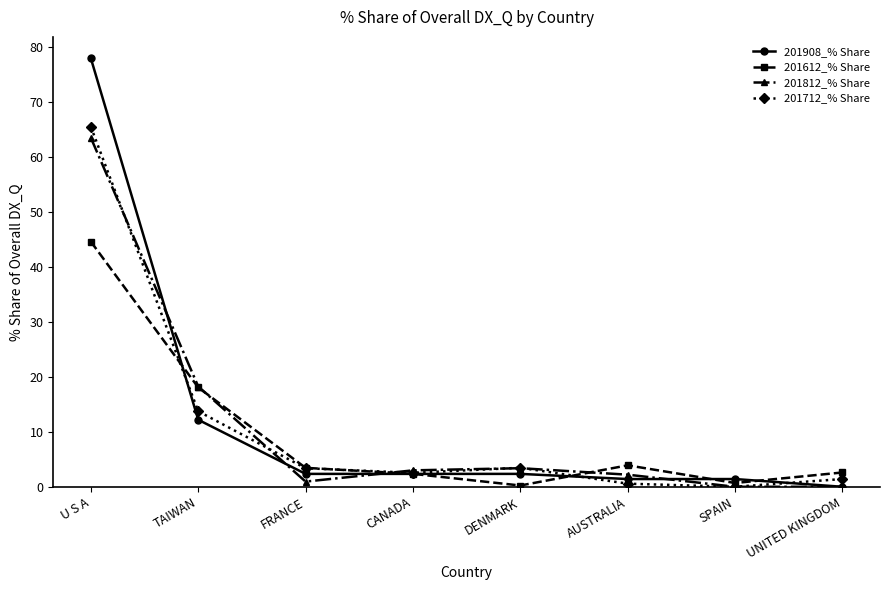

Which category has the highest value across all series?

U S A